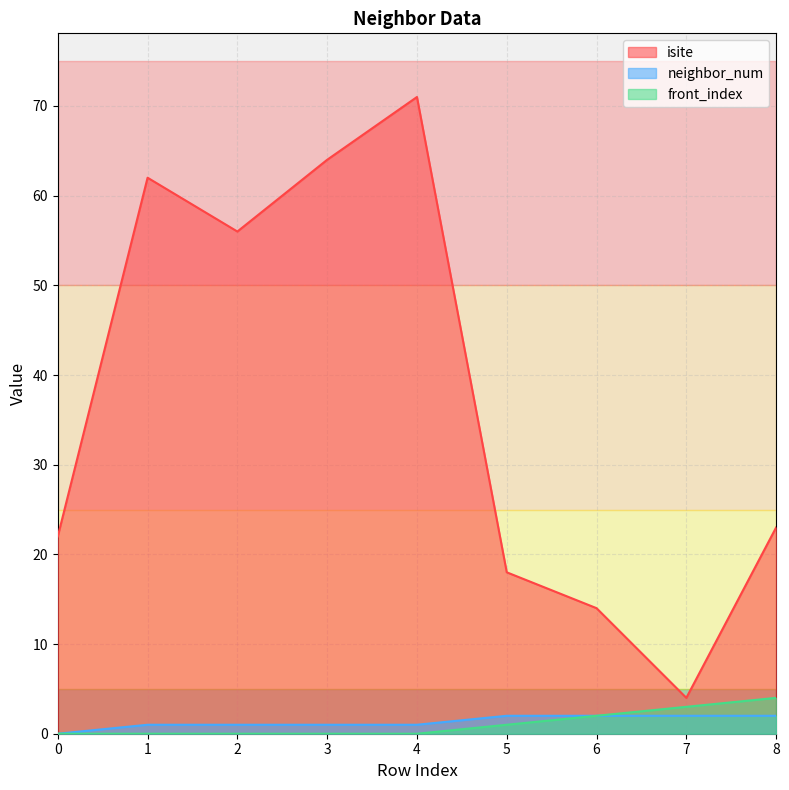

How many positive values does the front_index series have?

4